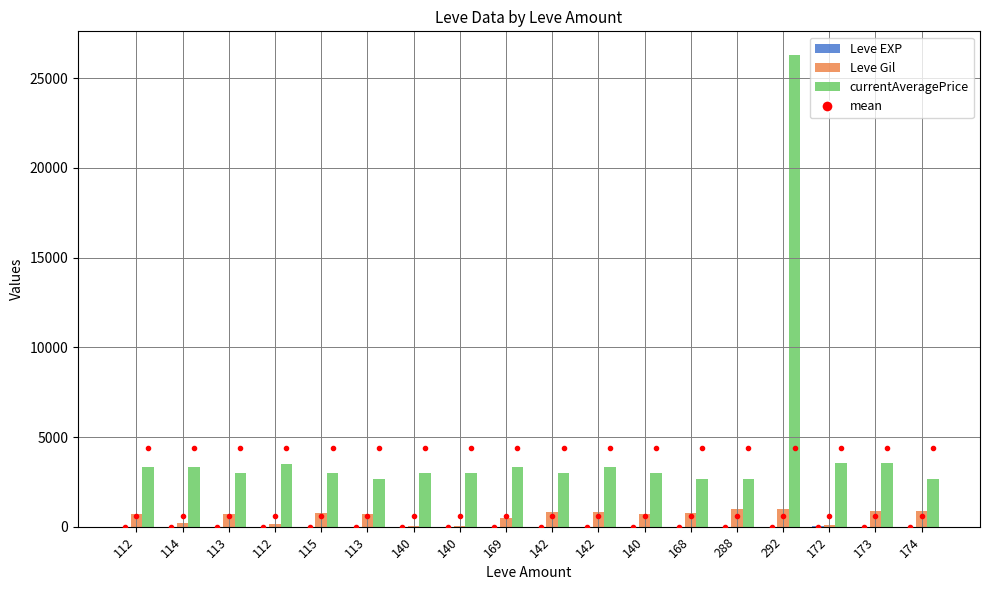

Rank the categories by Leve Gil value from highest to lowest.

288, 292, 173, 174, 142, 142, 168, 115, 140, 112, 113, 113, 169, 114, 112, 172, 140, 140